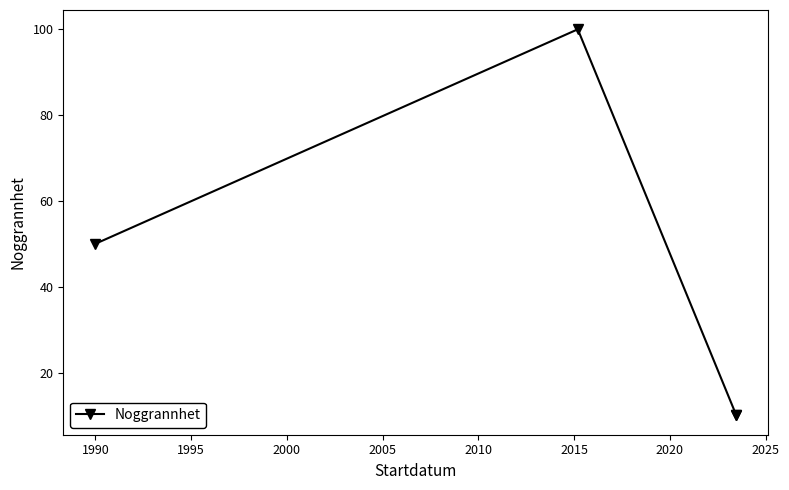

Reading left to right, transcribe all the data shown in this chart.

50	100	10	10